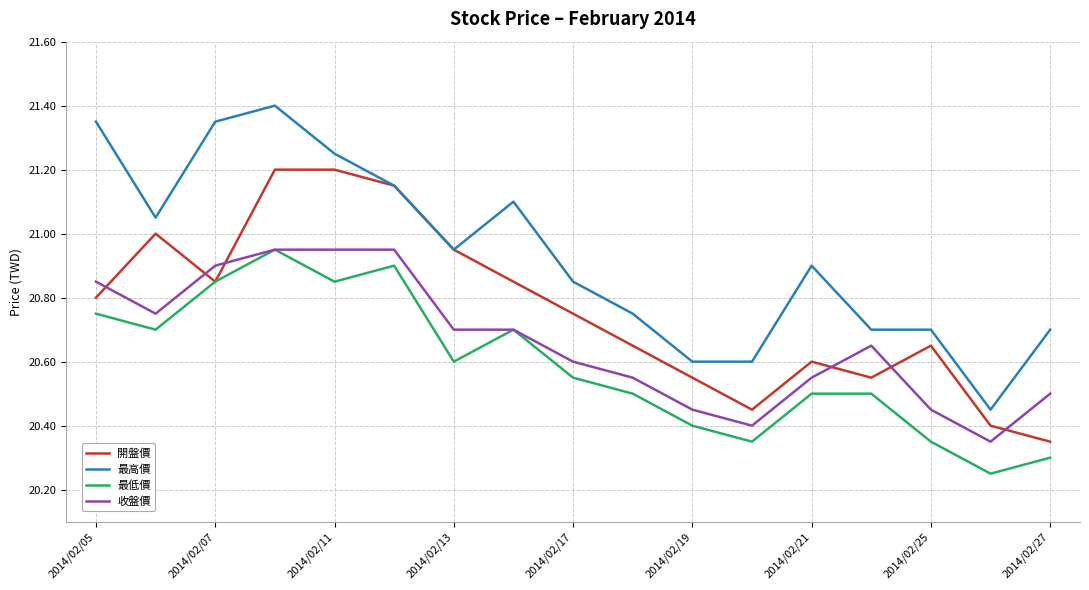

Rank the series by their average value, from highest to lowest.

最高價, 開盤價, 收盤價, 最低價